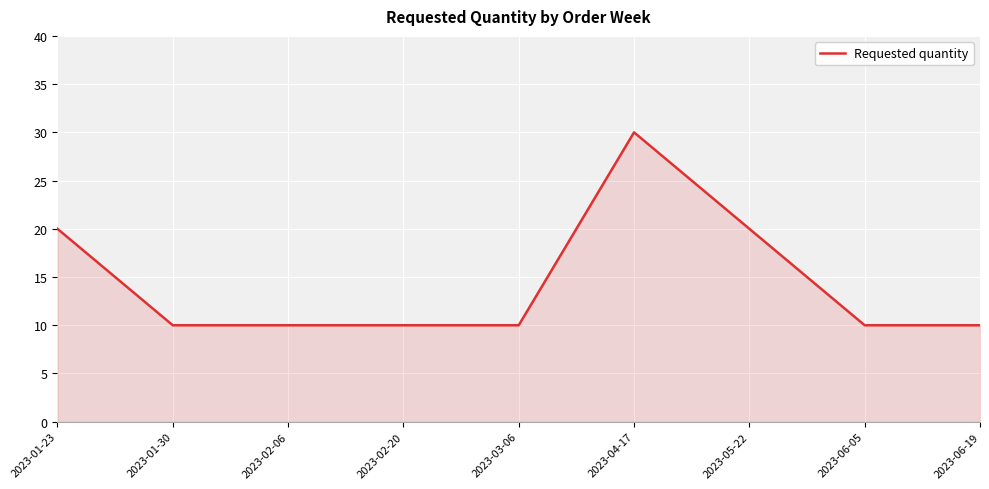

Which label corresponds to the largest value in the chart?

2023-04-17